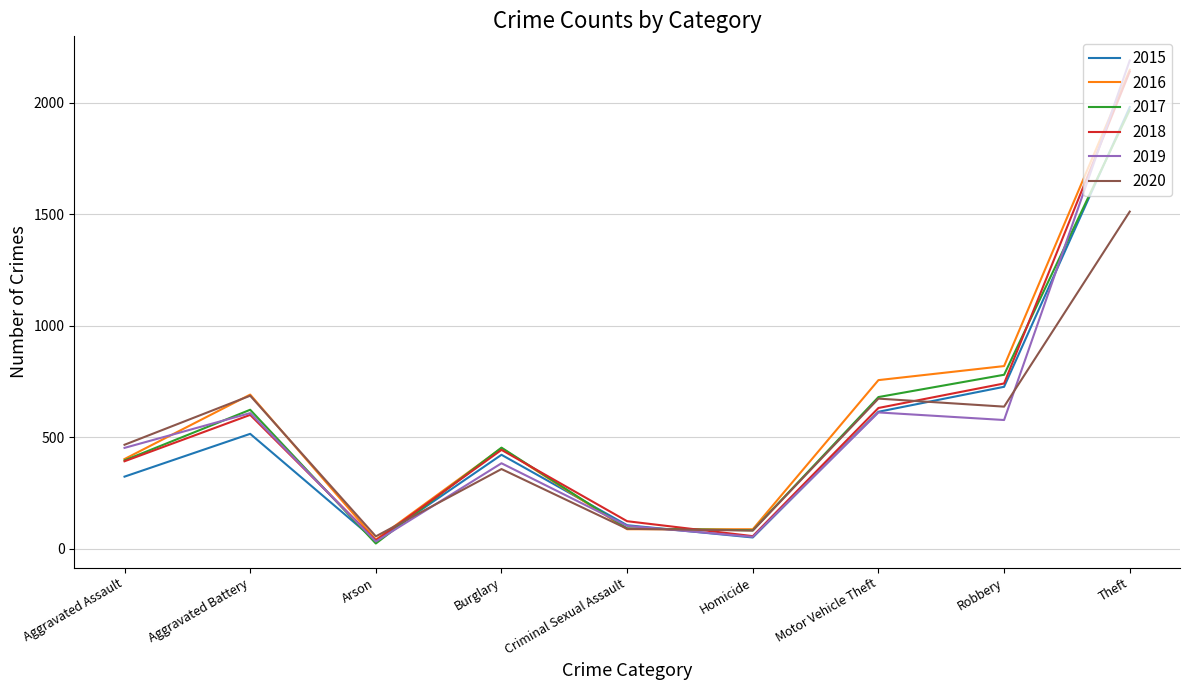

What is the approximate value of 2017 at Homicide, to the nearest 100?

100